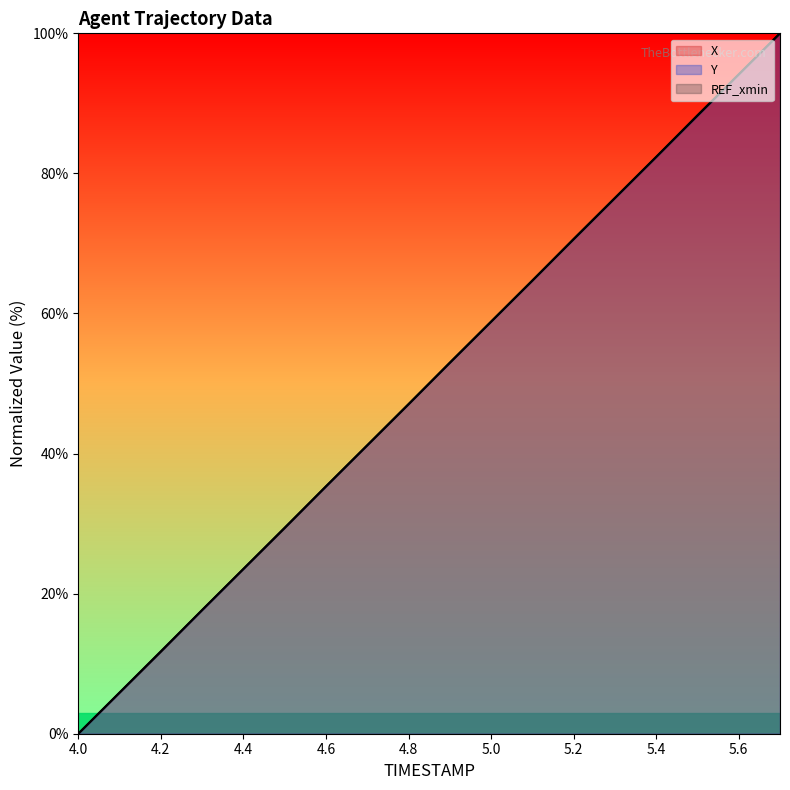

Rank the series by their average value, from highest to lowest.

Y, X